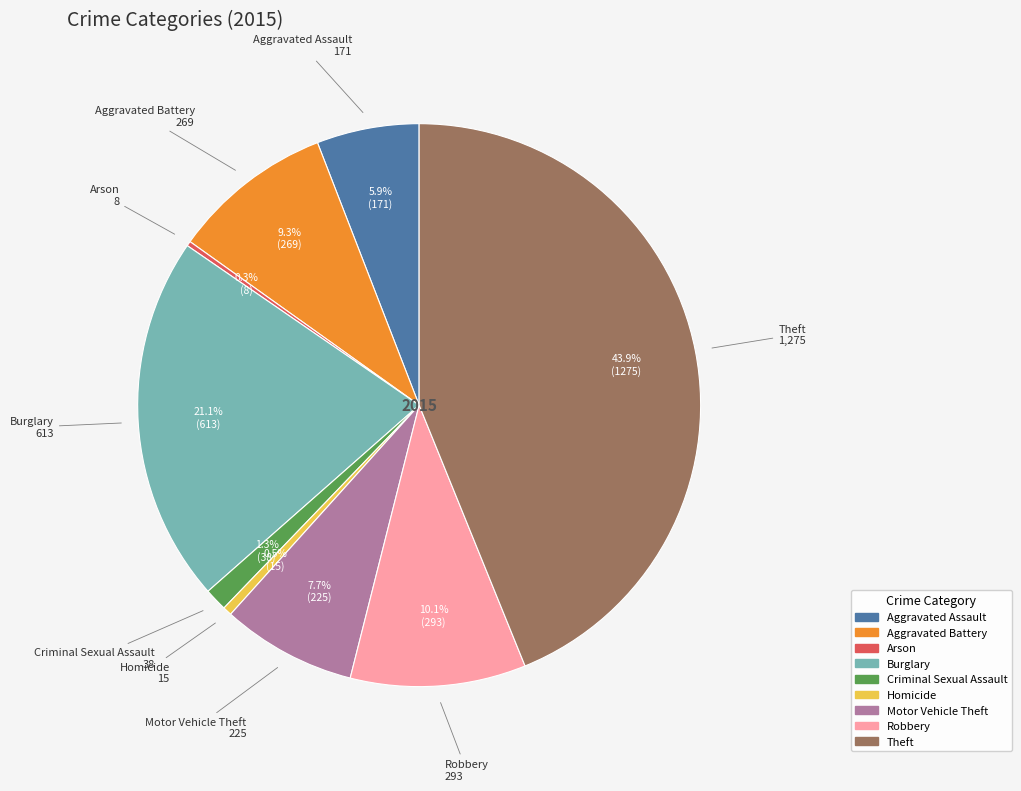

Is there any slice that represents more than half of the pie?

No